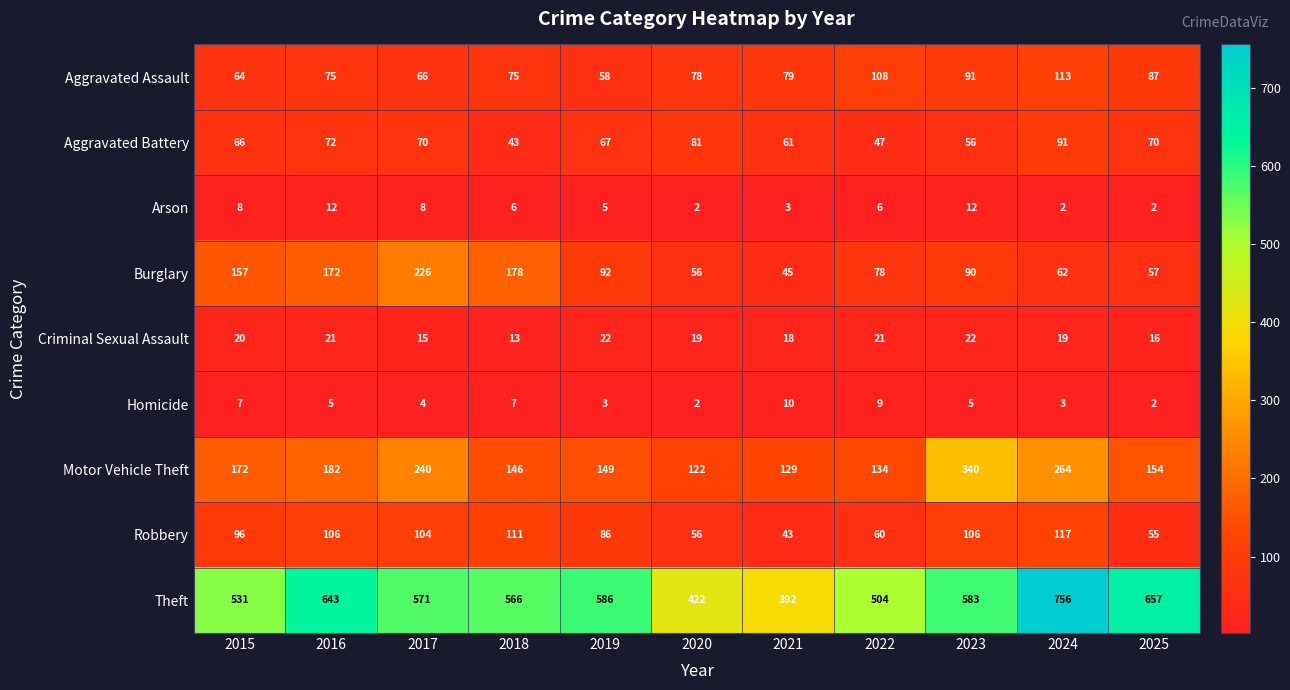

What is the sum of all Criminal Sexual Assault values?

206